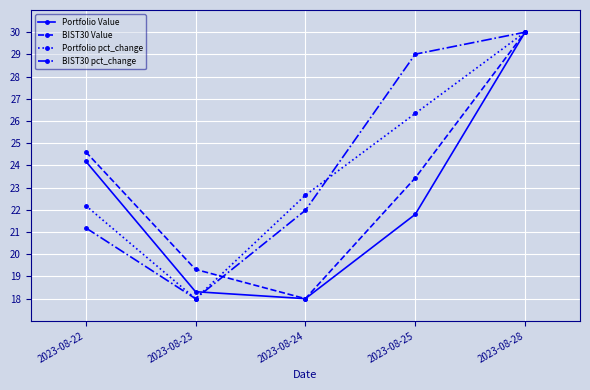

What is the sum of the Portfolio Value values at 2023-08-28 and 2023-08-25?

51.8